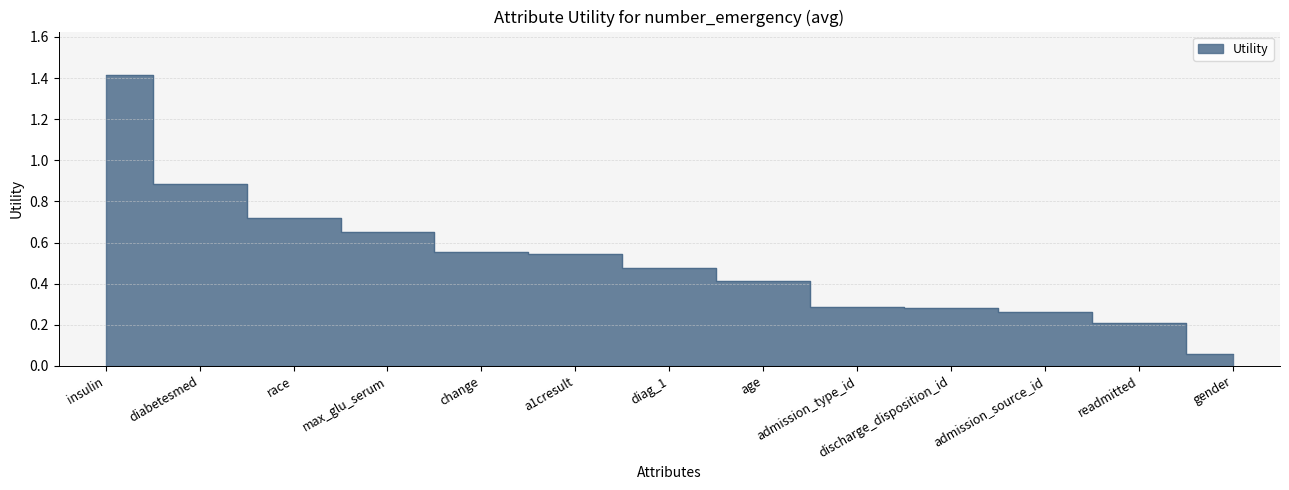

How many lines are shown in the chart?

1